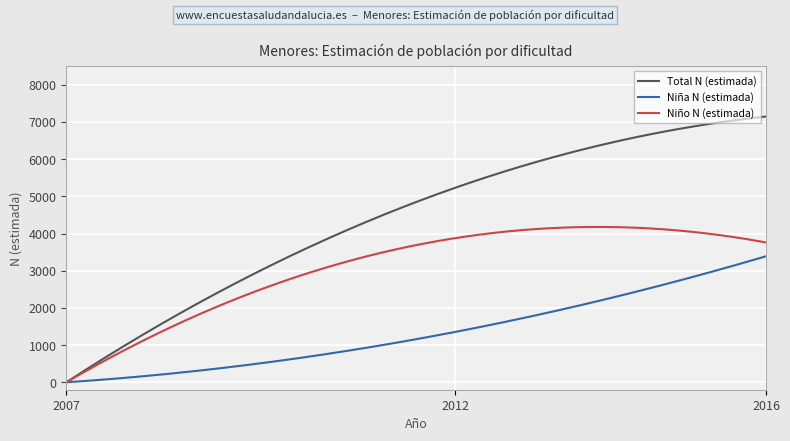

Which series has the largest range (max minus min)?

Total N (estimada)